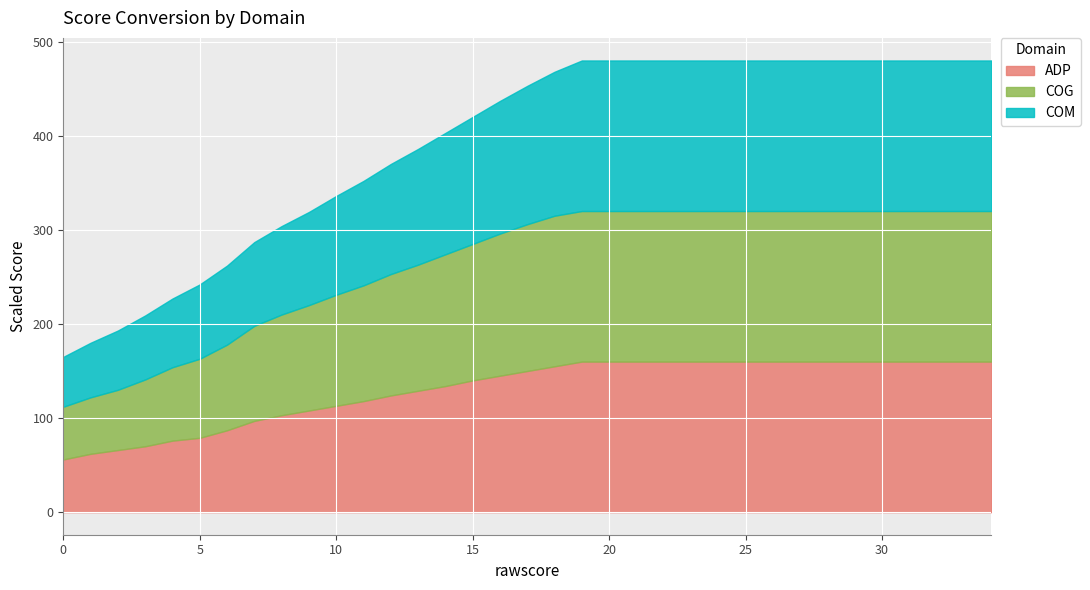

Reading right to left, extract all data points from this chart.

ADP: 160	160	160	160	160	160	160	160	160	160	160	160	160	160	160	160	155	150	145	140	134	129	124	118	113	108	103	97	87	79	76	70	66	62	56
COG: 160	160	160	160	160	160	160	160	160	160	160	160	160	160	160	160	160	156	151	145	140	134	129	123	118	112	107	101	91	84	78	71	64	60	56
COM: 160	160	160	160	160	160	160	160	160	160	160	160	160	160	160	160	153	147	141	135	129	123	117	111	105	99	94	89	84	79	73	68	63	58	53